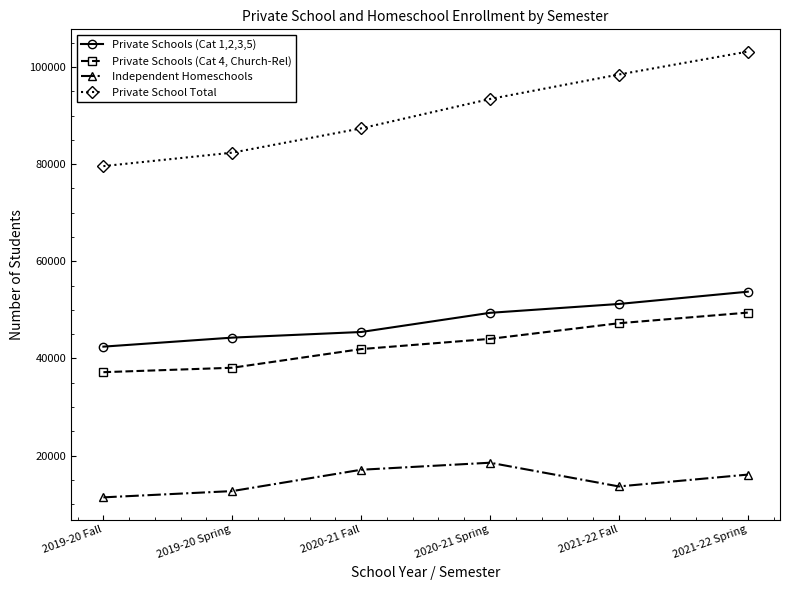

Reading right to left, list all the values displayed in this chart.

Private Schools (Cat 1,2,3,5): 53734	51210	49386	45439	44281	42424
Private Schools (Cat 4, Church-Rel): 49429	47242	44025	41921	38078	37166
Independent Homeschools: 16080	13642	18525	17078	12685	11395
Private School Total: 103163	98452	93411	87360	82359	79590